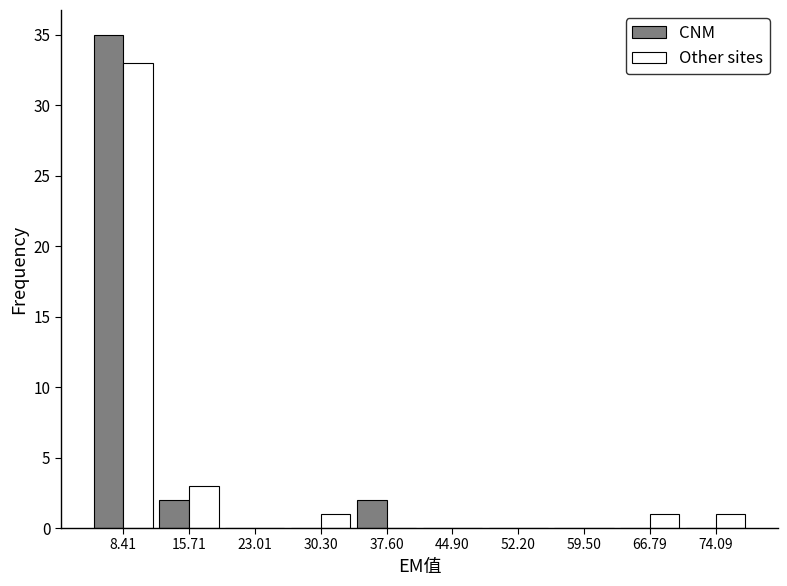

Reading left to right, list every range on the x-axis with the height of the bar of each series over it. Neither the bar edges nor the heights are printed on the chart, so give them approximately, as read against the axes.

5 to 12: CNM=35	Other sites=33
12 to 19: CNM=2	Other sites=3
19 to 27: CNM=0	Other sites=0
27 to 34: CNM=0	Other sites=1
34 to 41: CNM=2	Other sites=0
41 to 49: CNM=0	Other sites=0
49 to 56: CNM=0	Other sites=0
56 to 63: CNM=0	Other sites=0
63 to 70: CNM=0	Other sites=1
70 to 78: CNM=0	Other sites=1